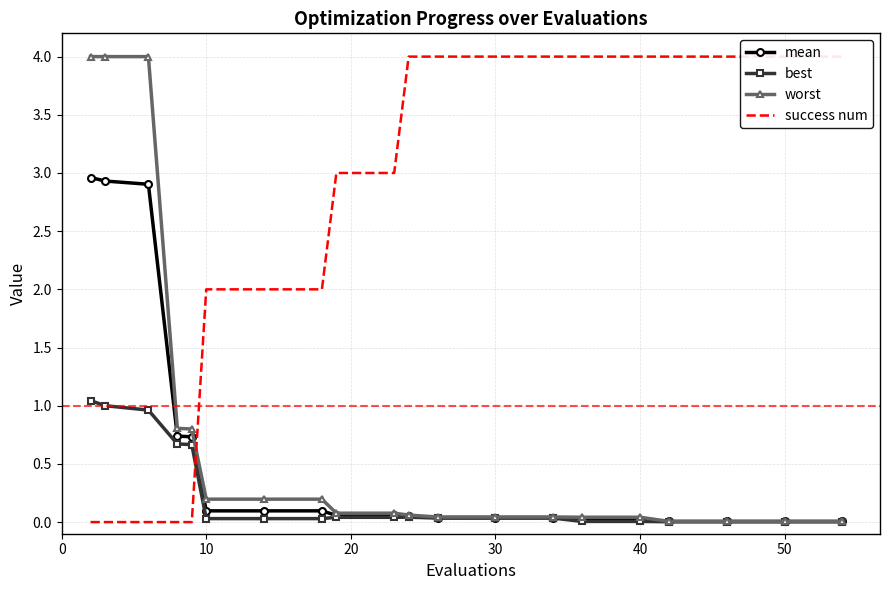

The value of best at 40 is 0.0. True or false?

True